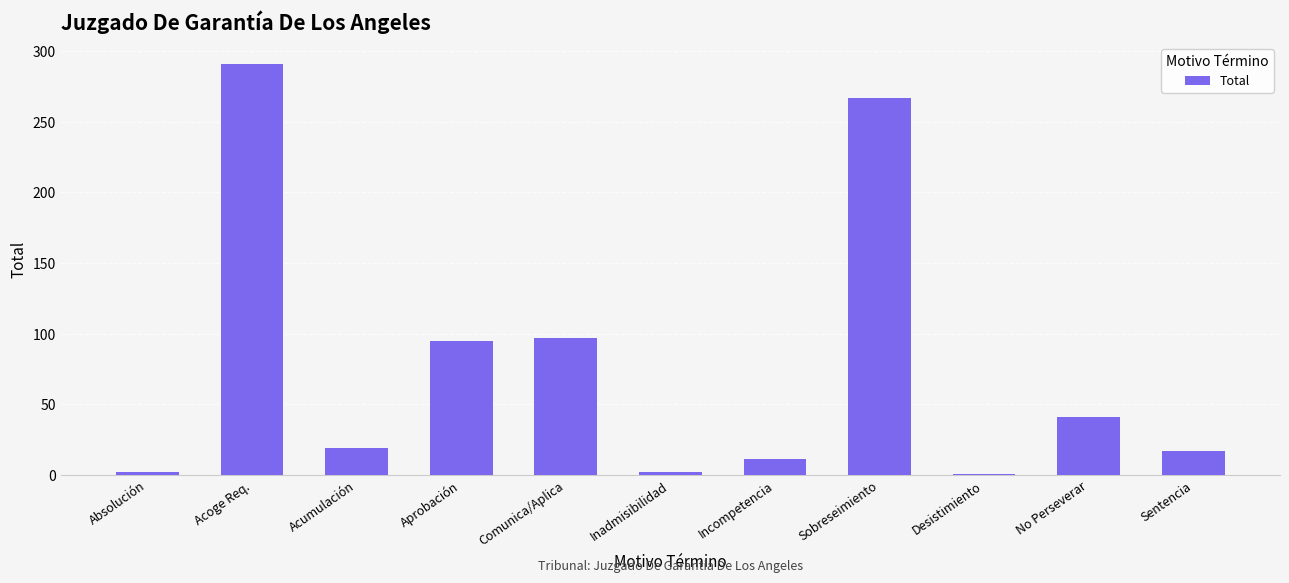

At which label does the data first exceed 19?

Acoge Req.